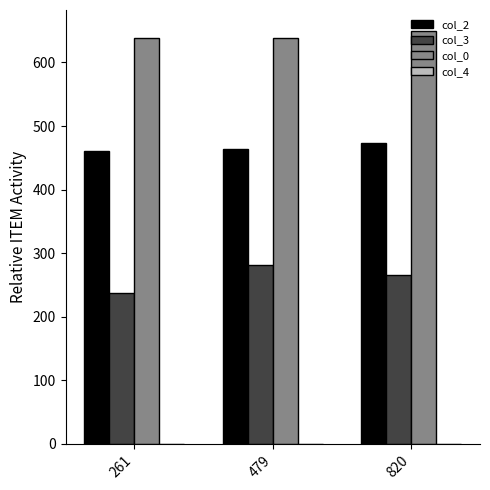

What is the spread (max minus min) of values at 261?

401